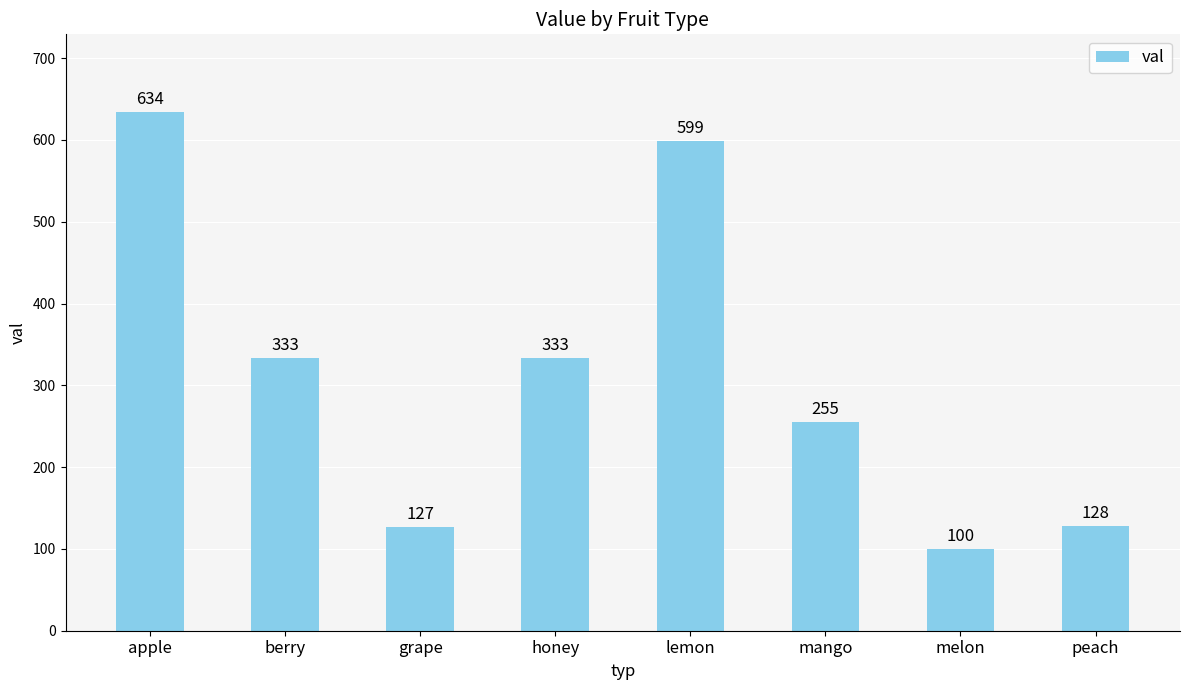

What is the smallest value displayed?

100